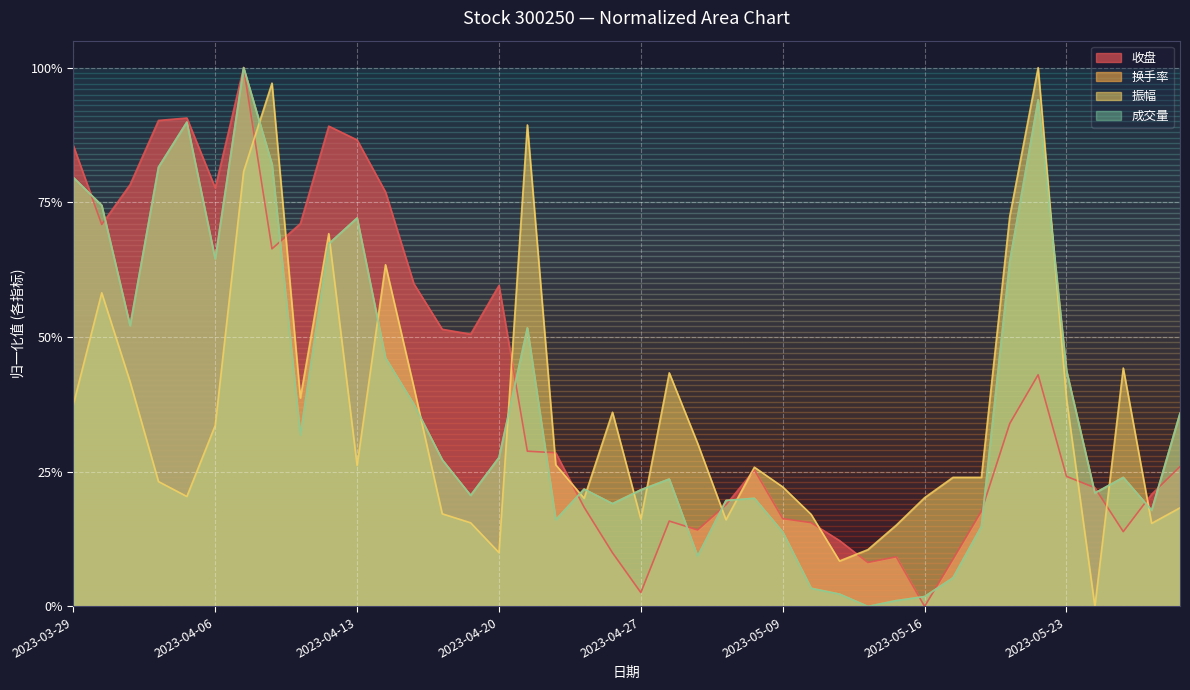

The value of 振幅 at 2023-04-04 is 0.2. True or false?

True